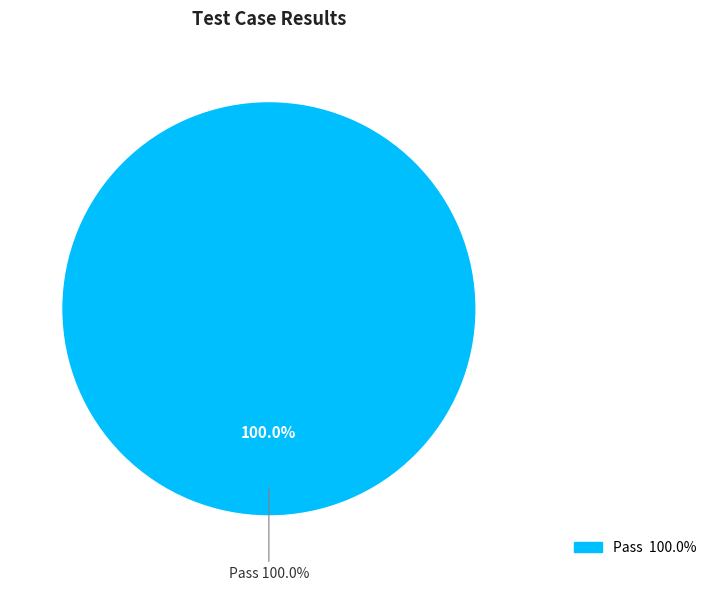

What portion of the pie excludes Fail?

100.0%